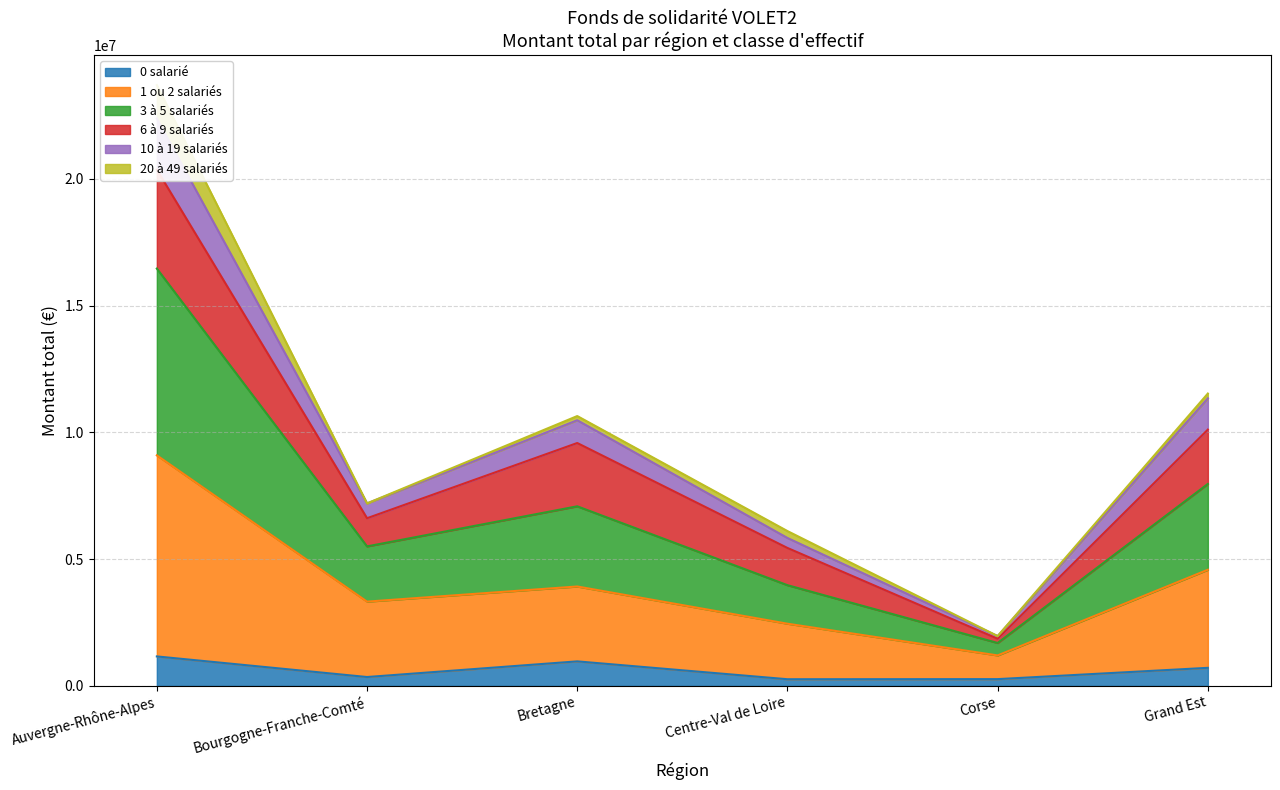

Is it true that 0 salarié equals 1158380.4 at Auvergne-Rhône-Alpes?

True